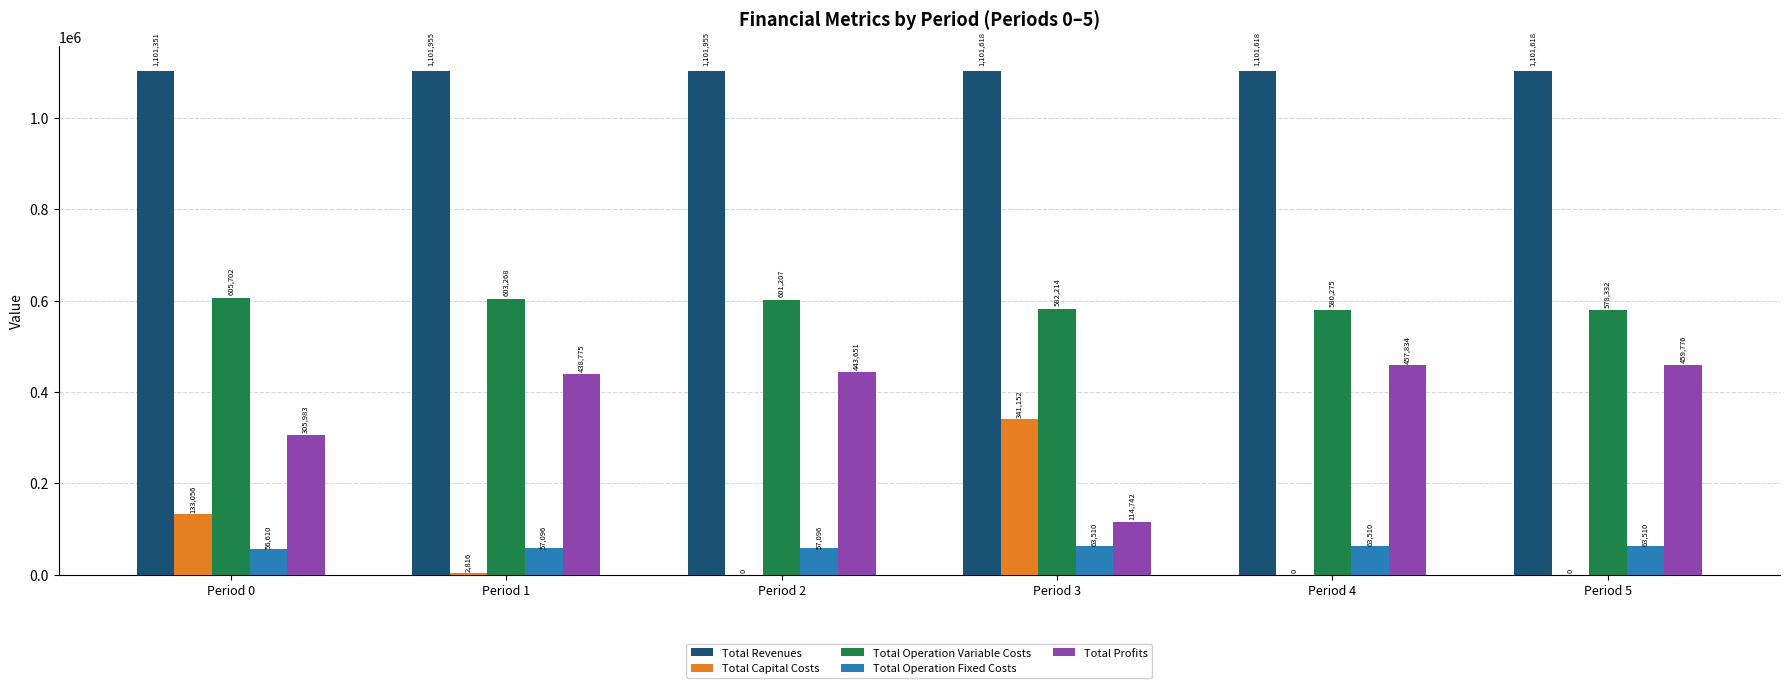

Between Period 0 and Period 5, which series saw the biggest shift?

Total Profits